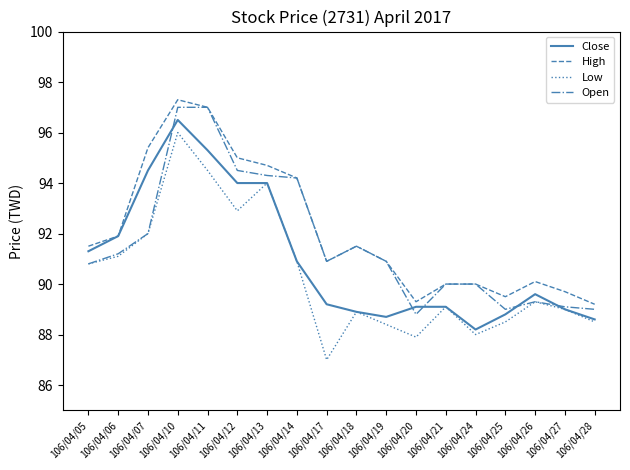

Which series has the largest total across all categories?

High